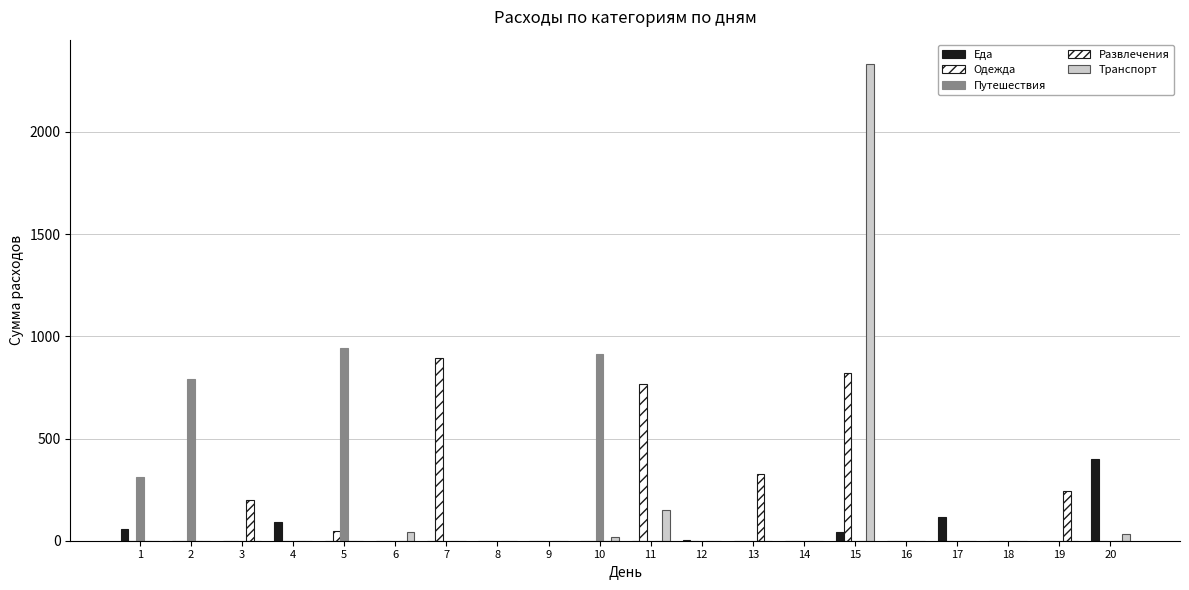

Rank the categories by Еда value from highest to lowest.

20, 17, 4, 1, 15, 12, 2, 3, 5, 6, 7, 8, 9, 10, 11, 13, 14, 16, 18, 19